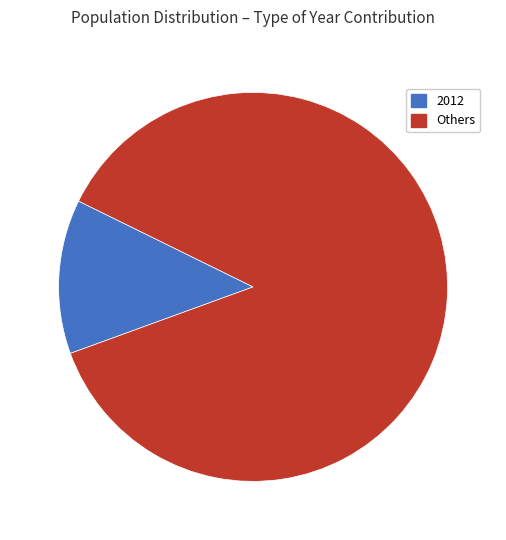

Is there any slice that represents more than half of the pie?

Yes